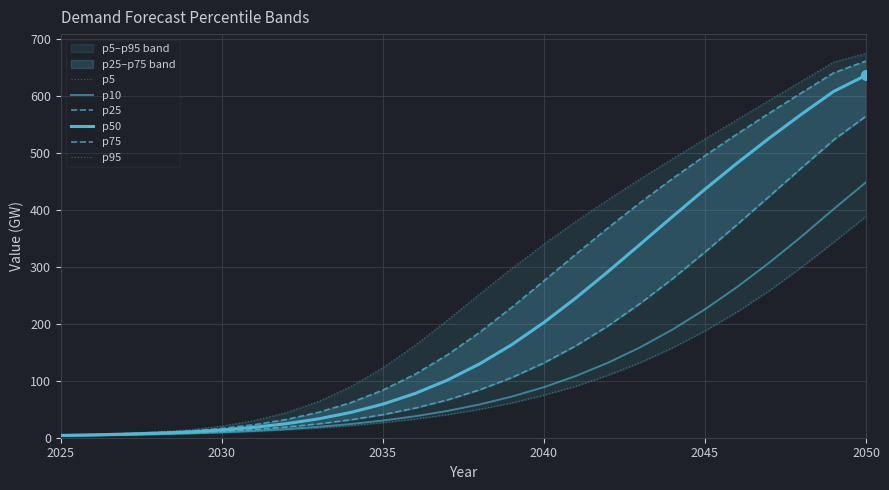

Which series has the widest spread of Y values?

p95